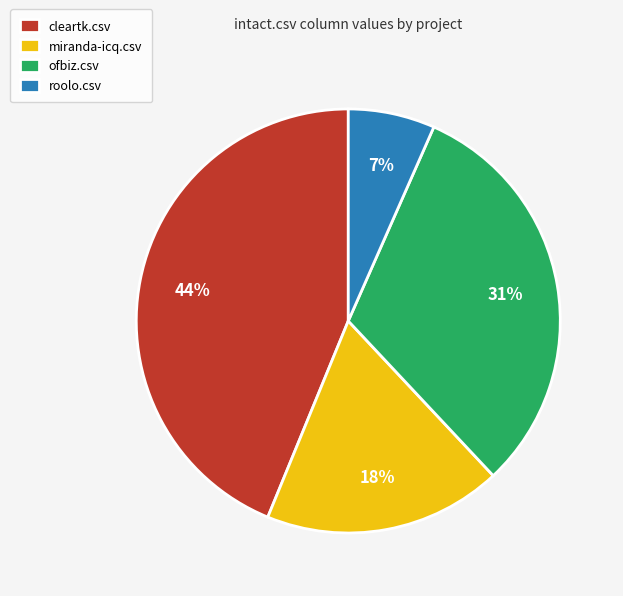

To the nearest percent, what is the average slice percentage?

25%